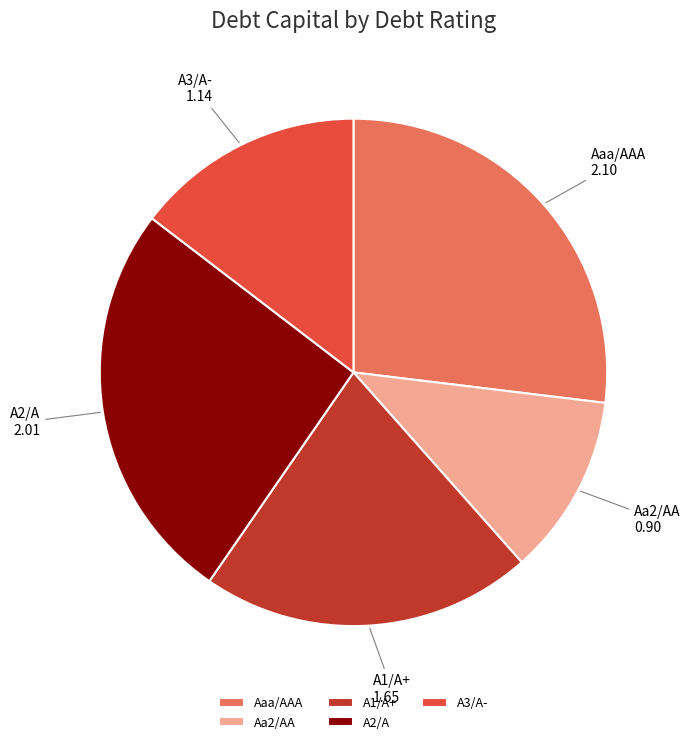

Which has a higher value, Aa2/AA or A3/A-?

A3/A-